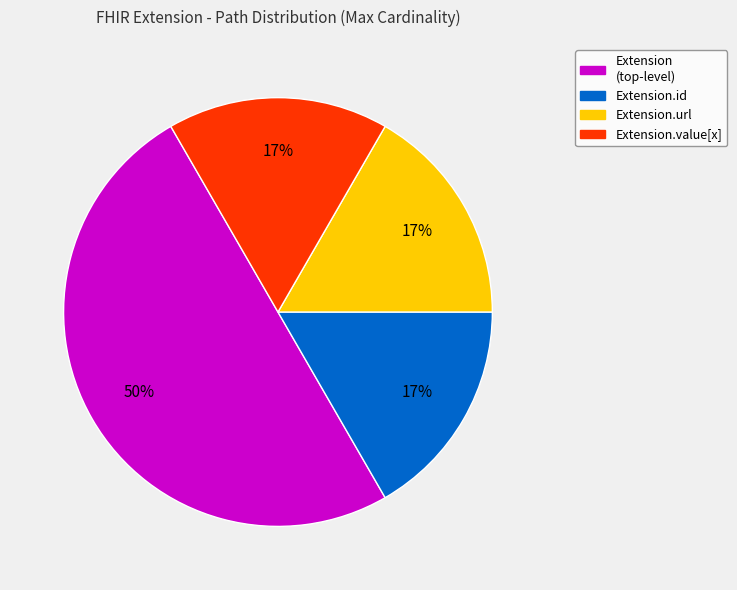

To the nearest percent, what is the average slice percentage?

25%